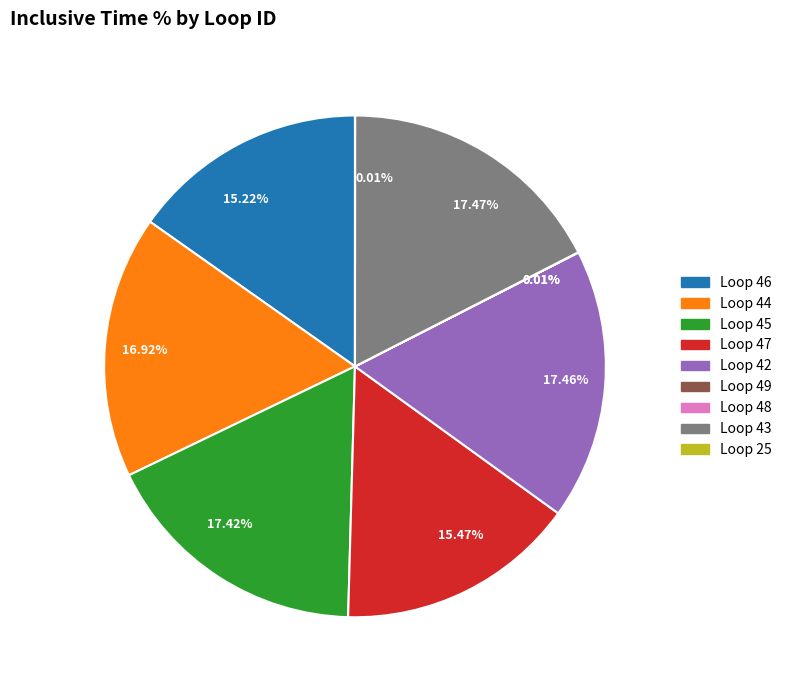

What is the ratio of the value at Loop 44 to the value at Loop 42?

1.0